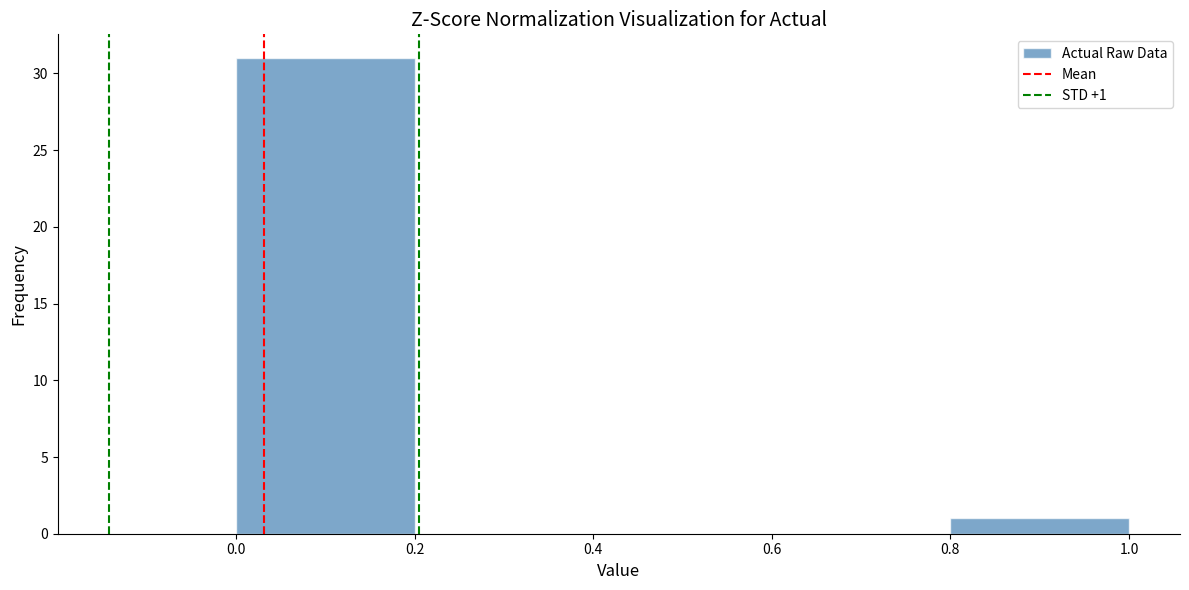

Which range on the x-axis has the tallest bar?

0.0 to 0.2